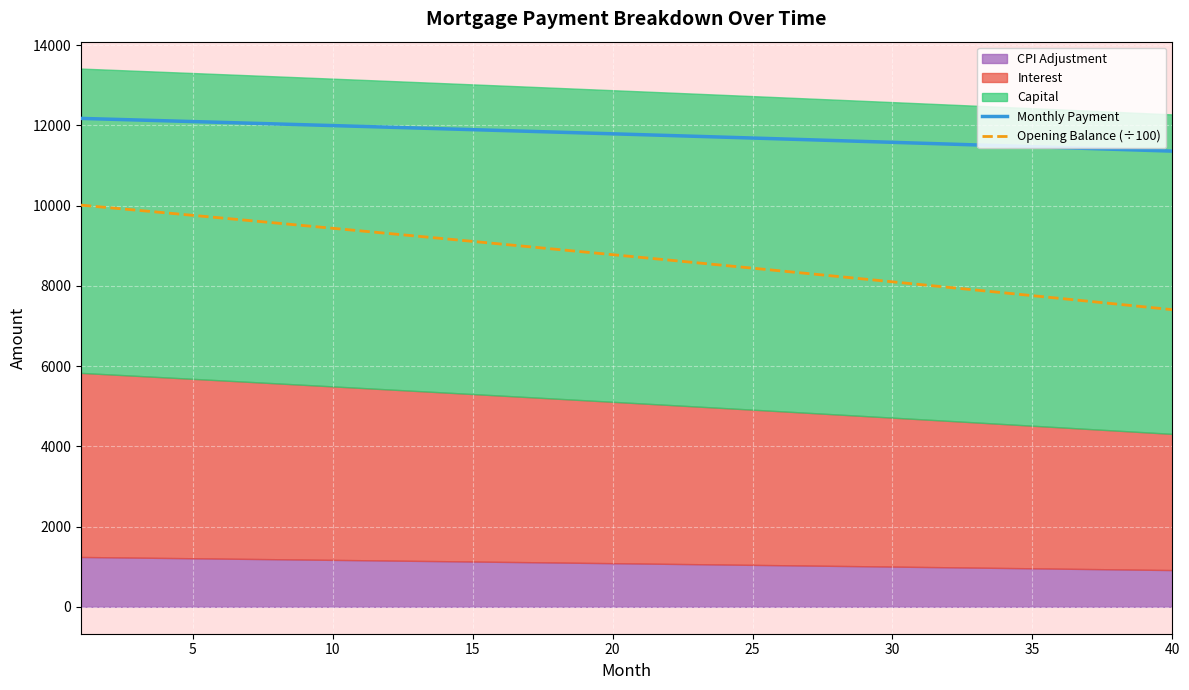

What is the sum of all Monthly Payment values?

471005.7